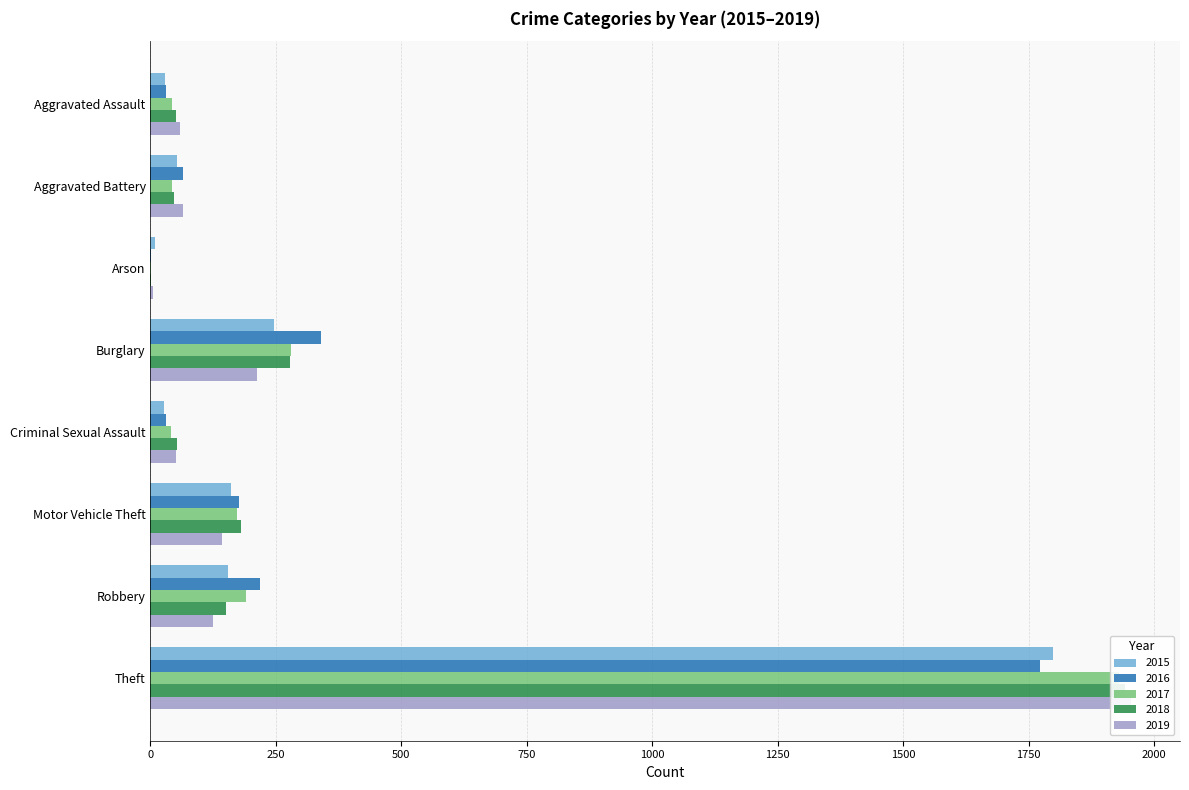

The 2019 series shows 3 at Arson. True or false?

False